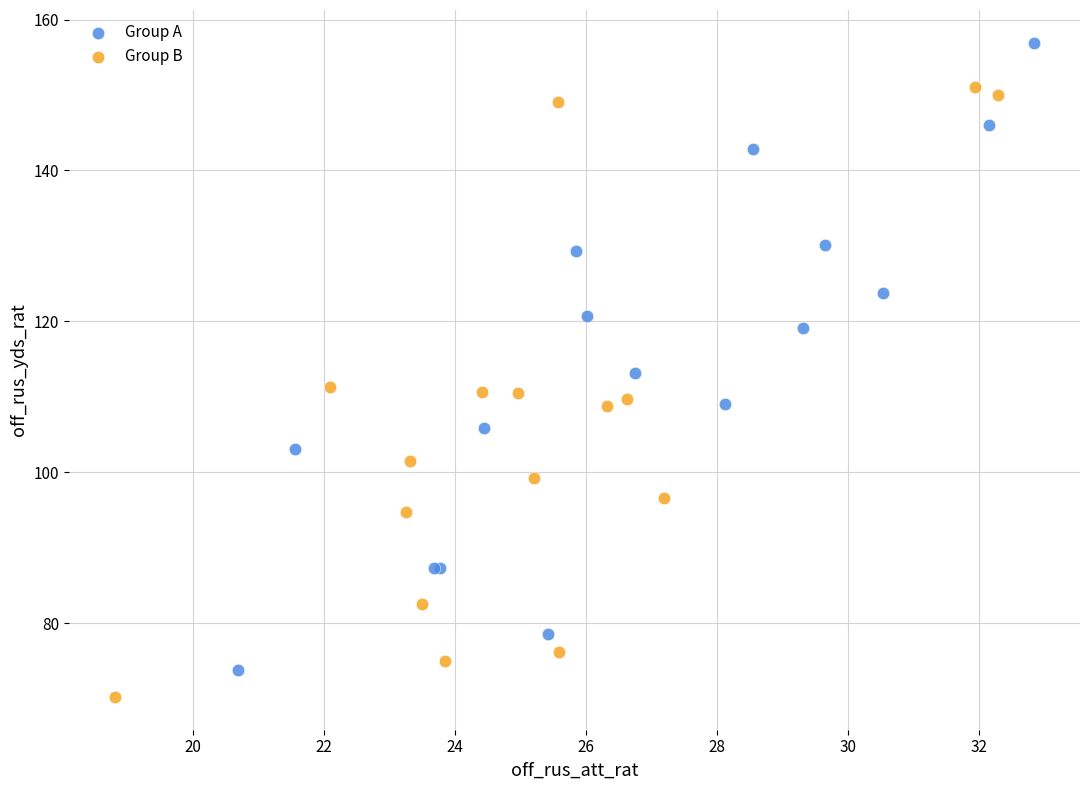

What are all the series names shown in the legend?

Group A, Group B